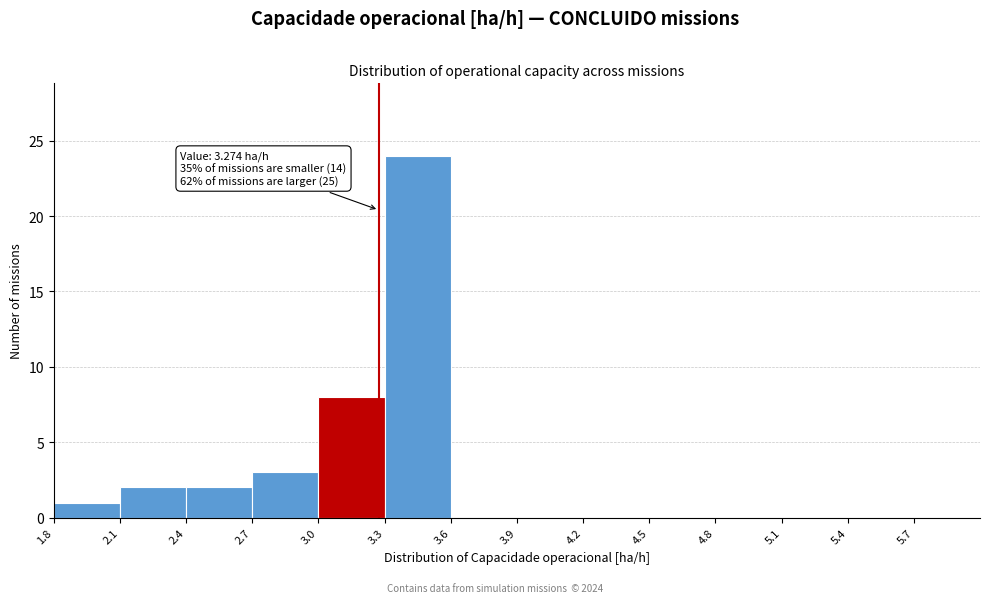

Over which range of the x-axis is the bar tallest?

3.3 to 3.6